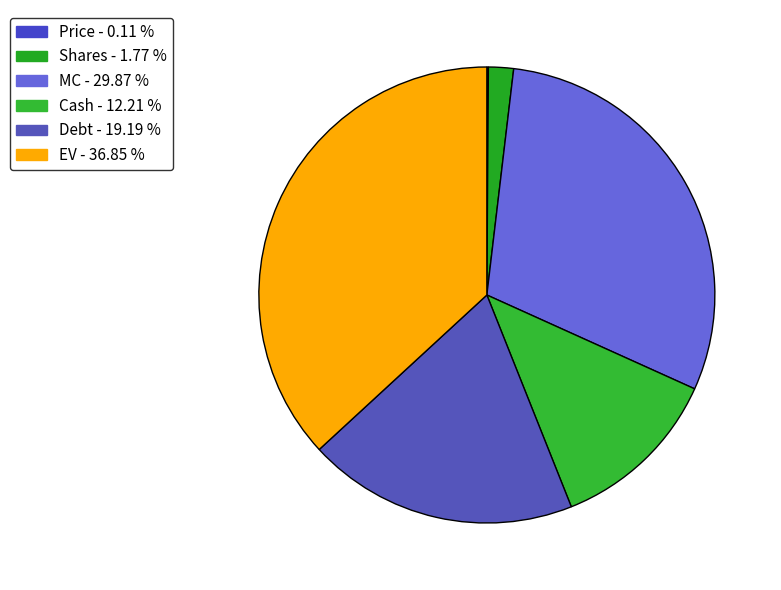

Is it true that Price is 1% of the pie?

False